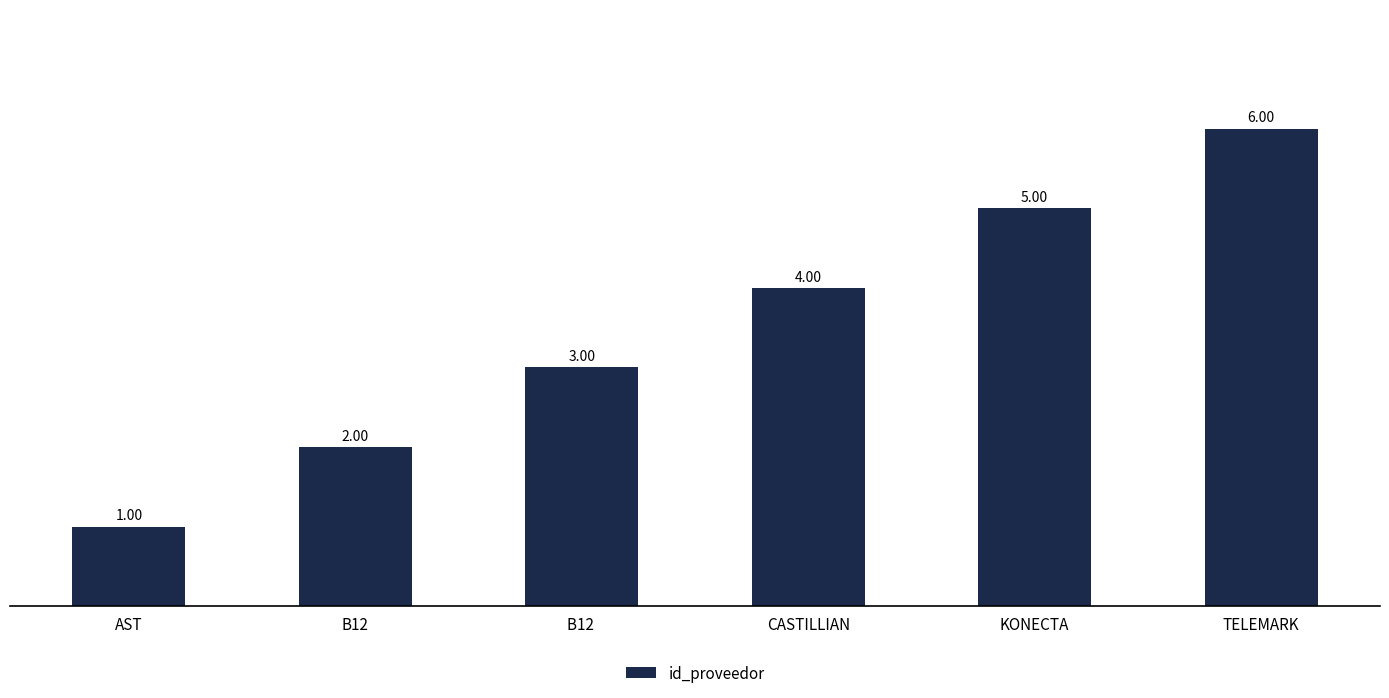

Which label corresponds to the largest value in the chart?

TELEMARK